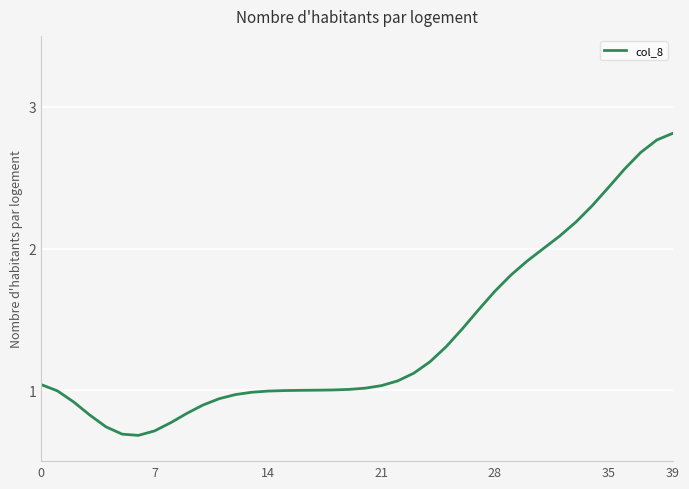

How many lines are shown in the chart?

1